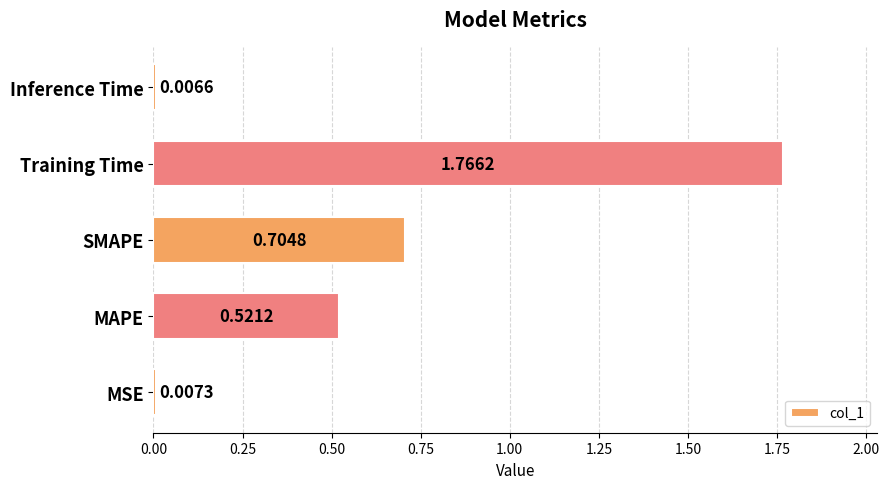

Between Training Time and MAPE, which is larger?

Training Time